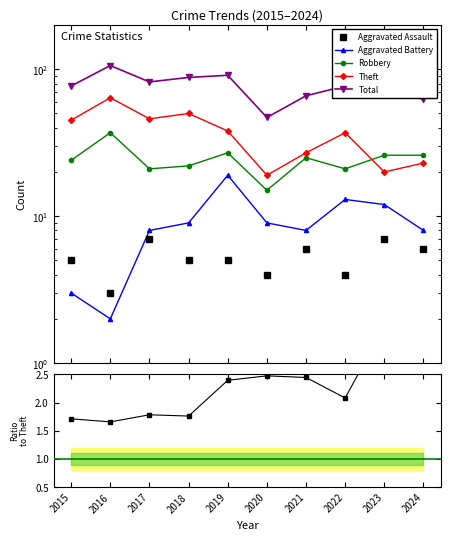

True or false: Aggravated Battery and Theft cross at least once.

False